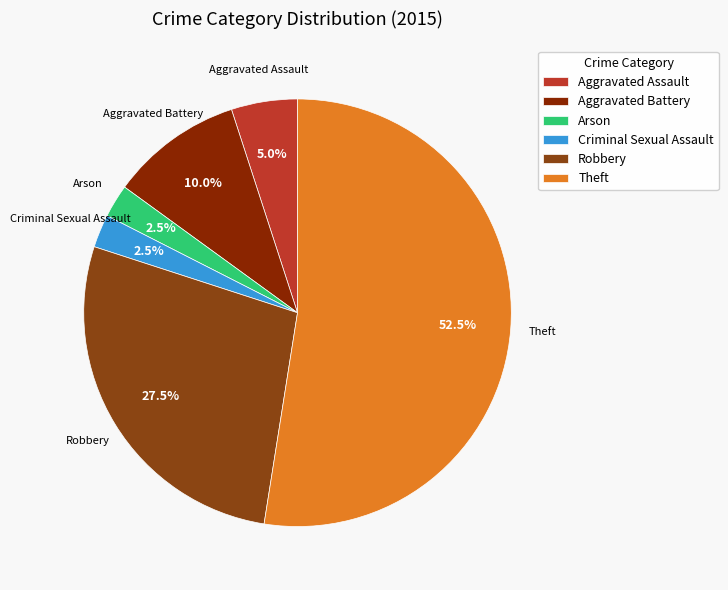

Between Robbery and Arson, which is larger?

Robbery